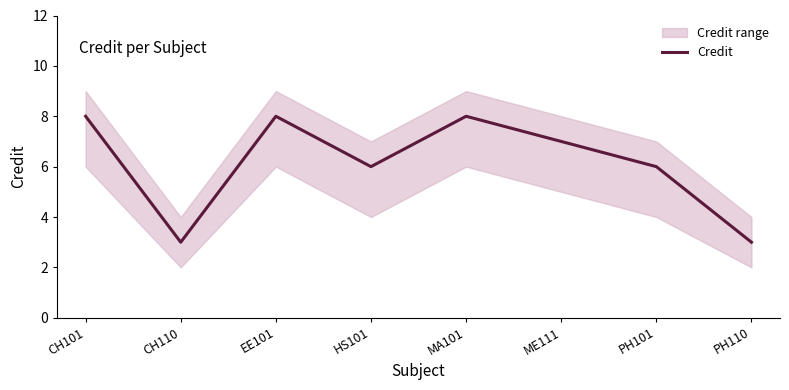

True or false: the data shows 3 at CH110.

True